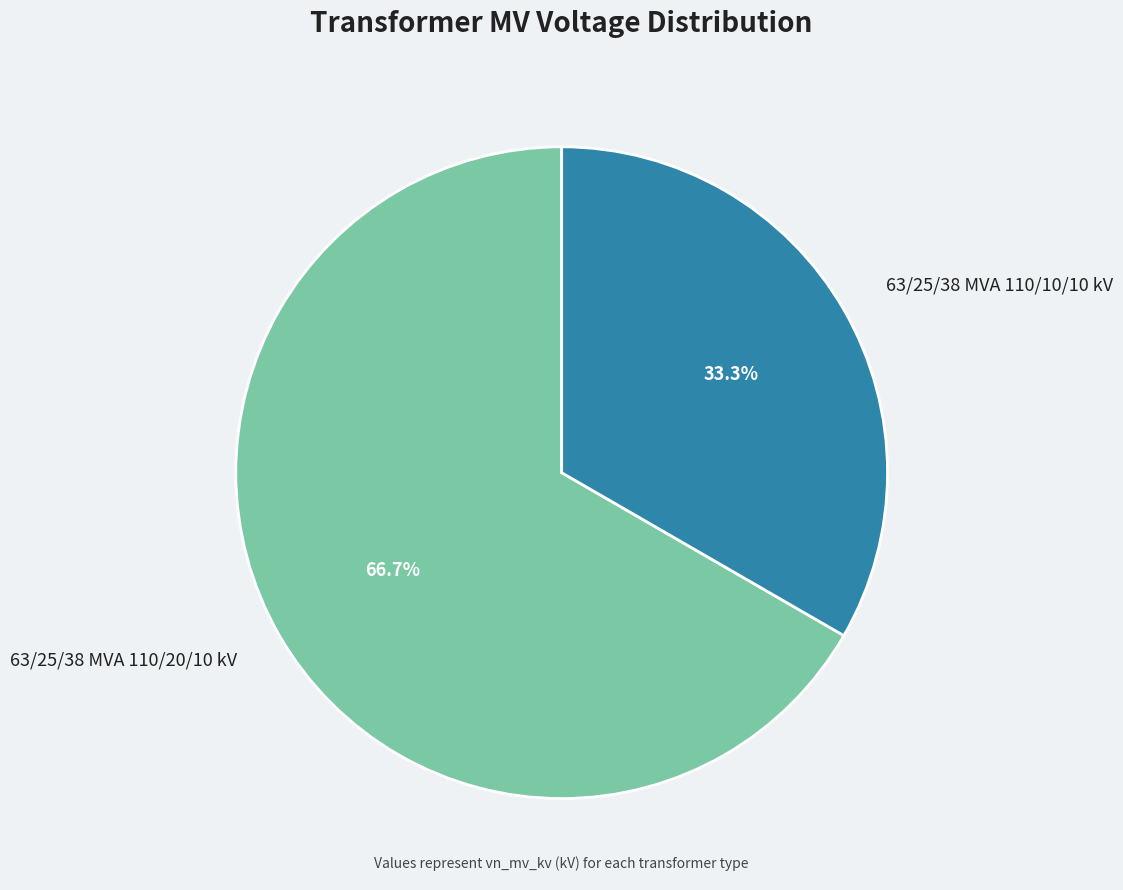

The 63/25/38 MVA 110/10/10 kV slice represents 46% of the pie. True or false?

False